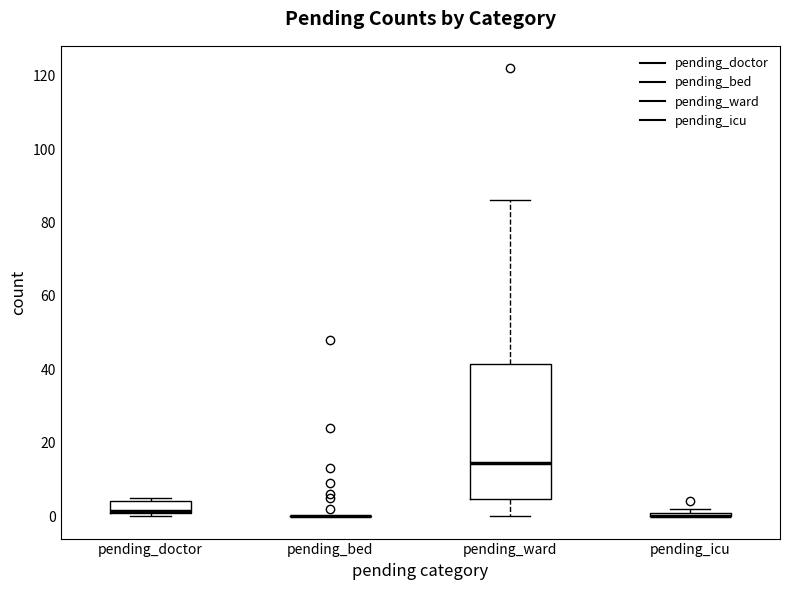

Where does the median line of the box for pending_ward sit on the y-axis? The values are not printed on the chart, so give them approximately, as read against the axis.

14